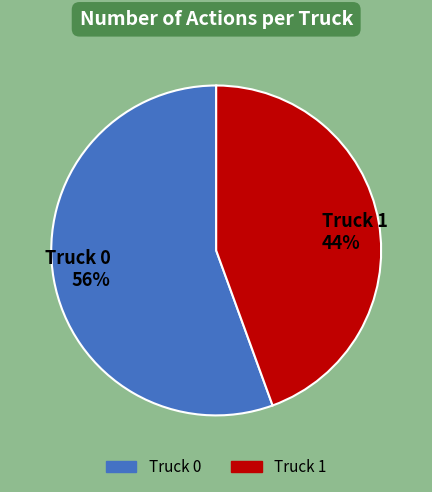

To the nearest percent, what portion does Truck 1 represent?

44%